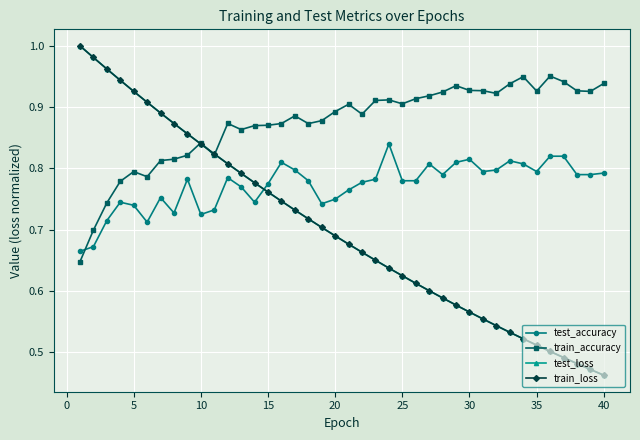

Is this an area chart (filled region under the line)?

No